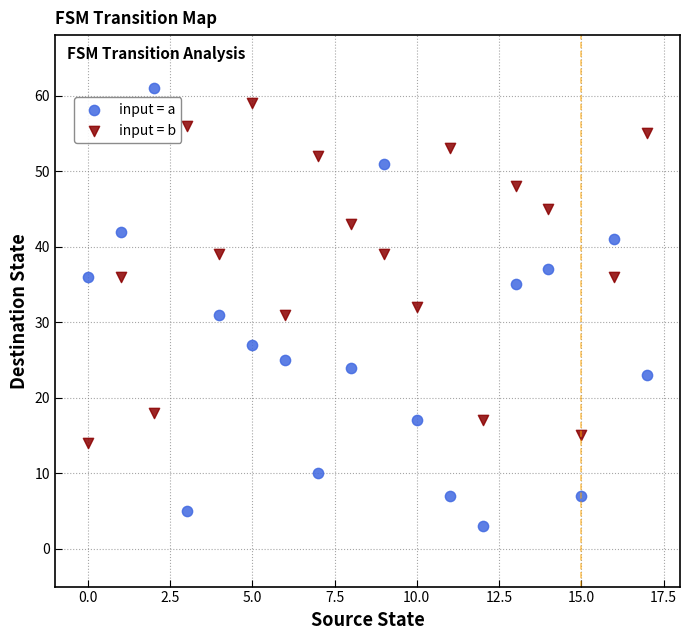

Which series reaches the maximum Y coordinate?

input = a